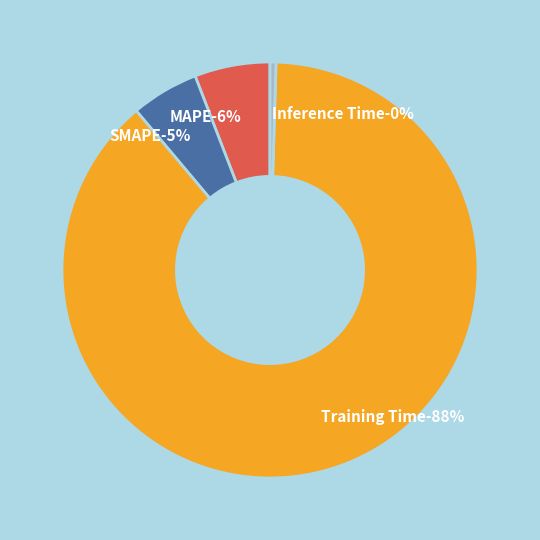

Rank the categories by value from lowest to highest.

Inference Time, SMAPE, MAPE, Training Time